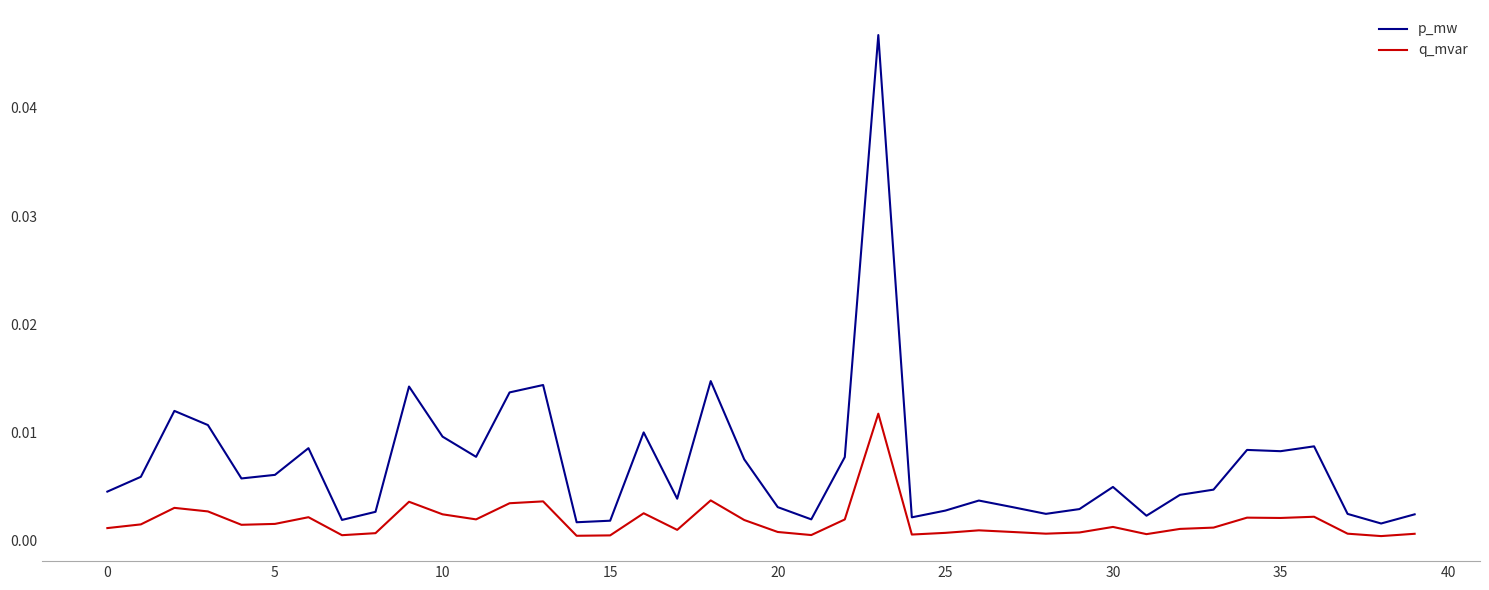

True or false: p_mw and q_mvar intersect in this chart.

False